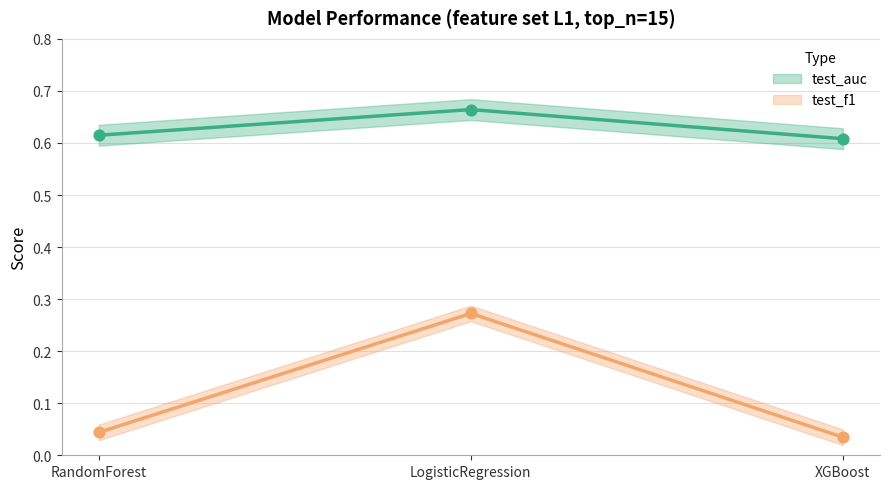

Which series has the largest Y range (max minus min)?

test_f1